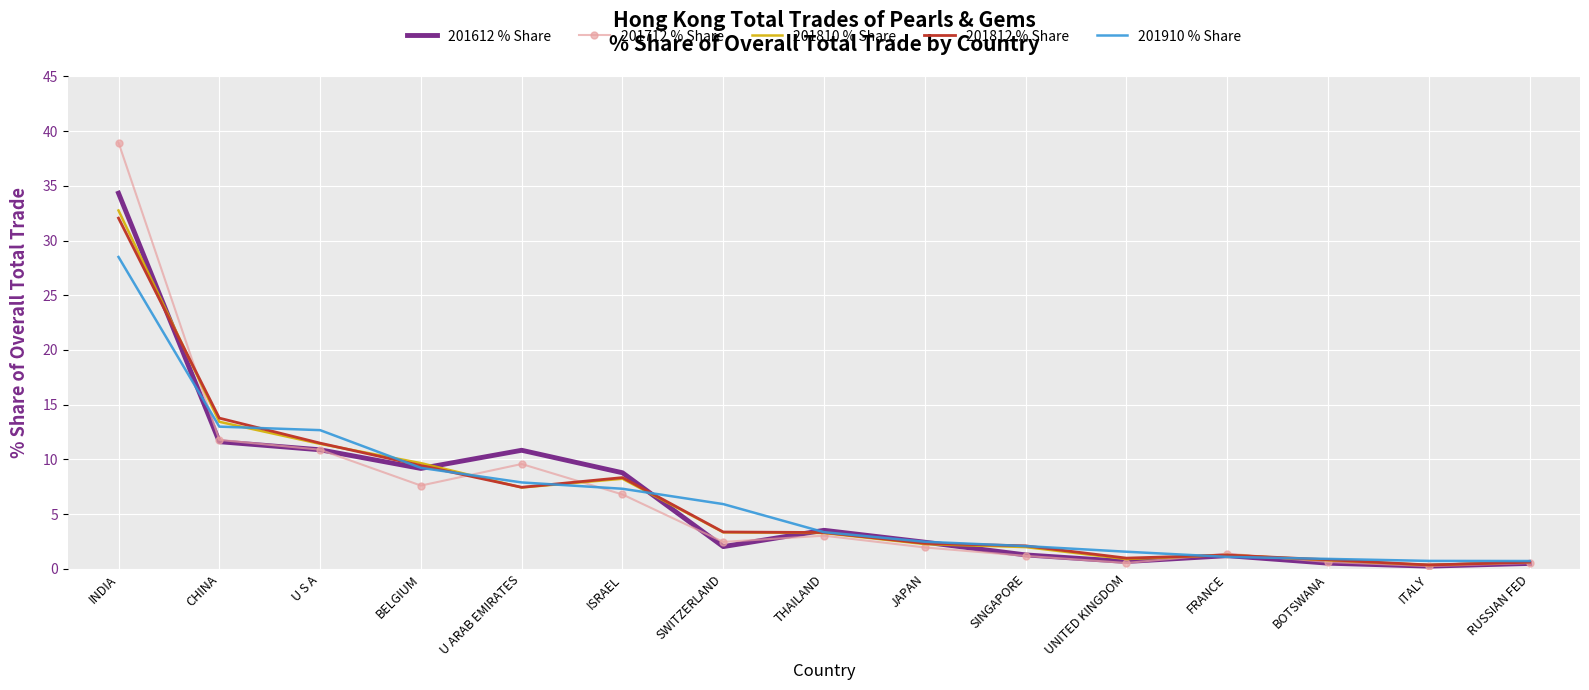

What is the difference between the maximum and minimum values in the 201612 % Share series?

34.1